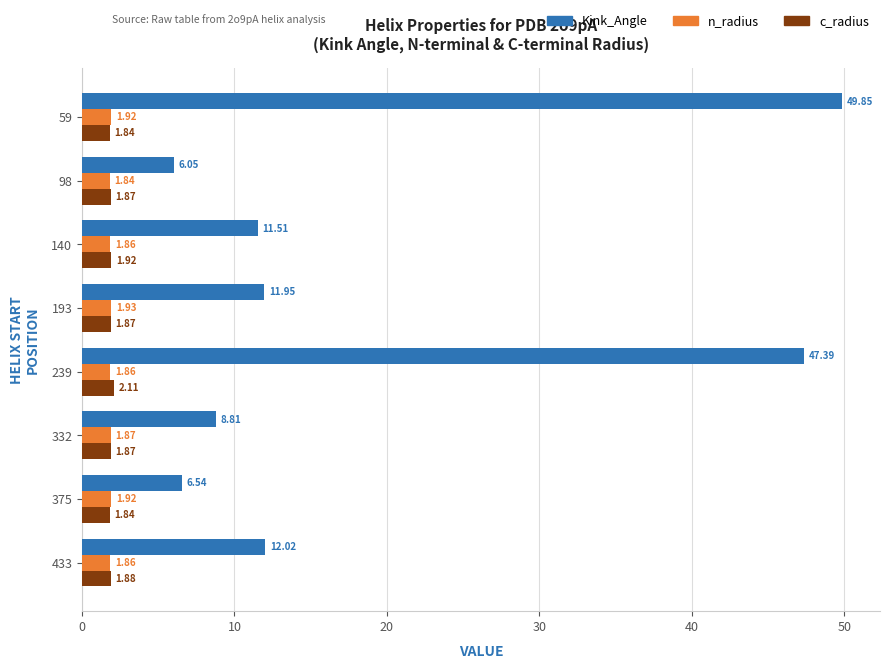

Which series has the largest range (max minus min)?

Kink_Angle